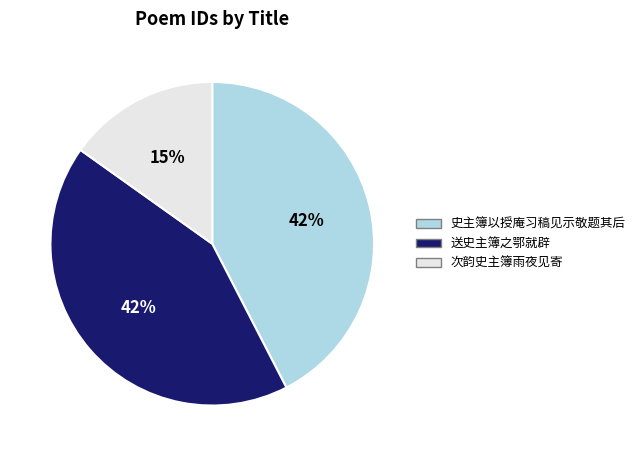

Does any single category account for the majority?

No